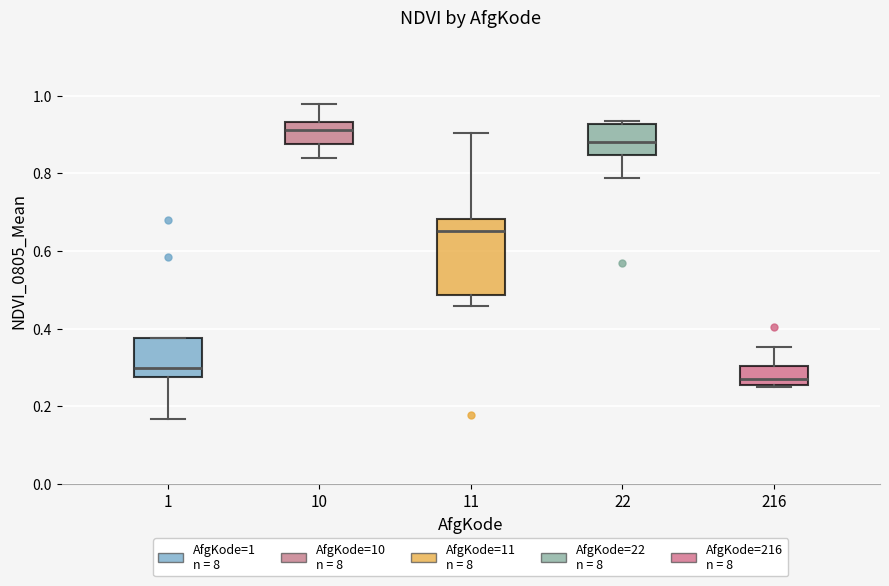

Reading left to right, transcribe this box plot: for each box, give where its median line is, the range the box spans, and where its two whiskers end, as read against the y-axis. The values are not printed on the chart, so give them approximately, as read against the axis.

1: median 0.30, box 0.28 to 0.38, whiskers 0.16 to 0.38
10: median 0.92, box 0.88 to 0.94, whiskers 0.84 to 0.98
11: median 0.66, box 0.48 to 0.68, whiskers 0.46 to 0.90
22: median 0.88, box 0.84 to 0.92, whiskers 0.78 to 0.94
216: median 0.26 (just above the box's lower edge), box 0.26 to 0.30, whiskers 0.24 to 0.36